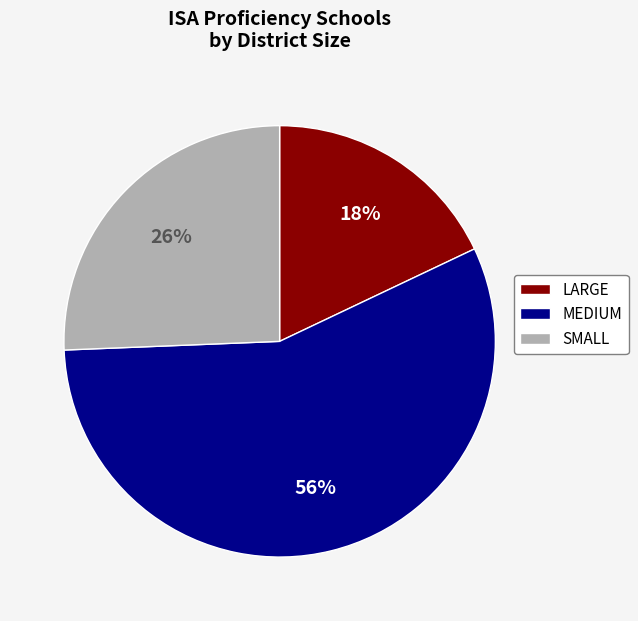

Approximately how many times larger is the value at LARGE compared to SMALL?

0.7